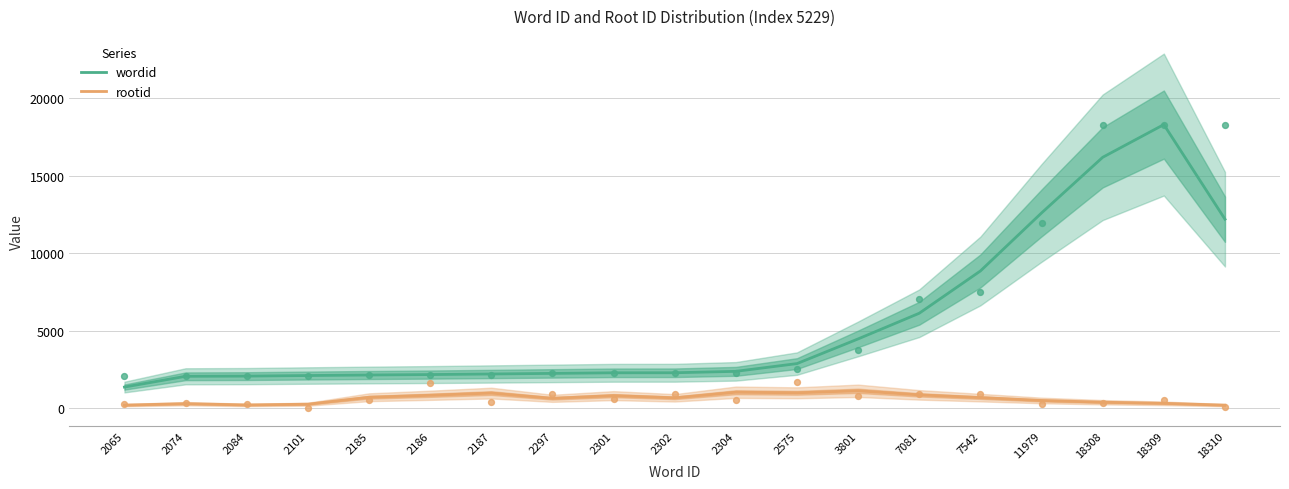

Which series reaches the minimum Y coordinate?

rootid